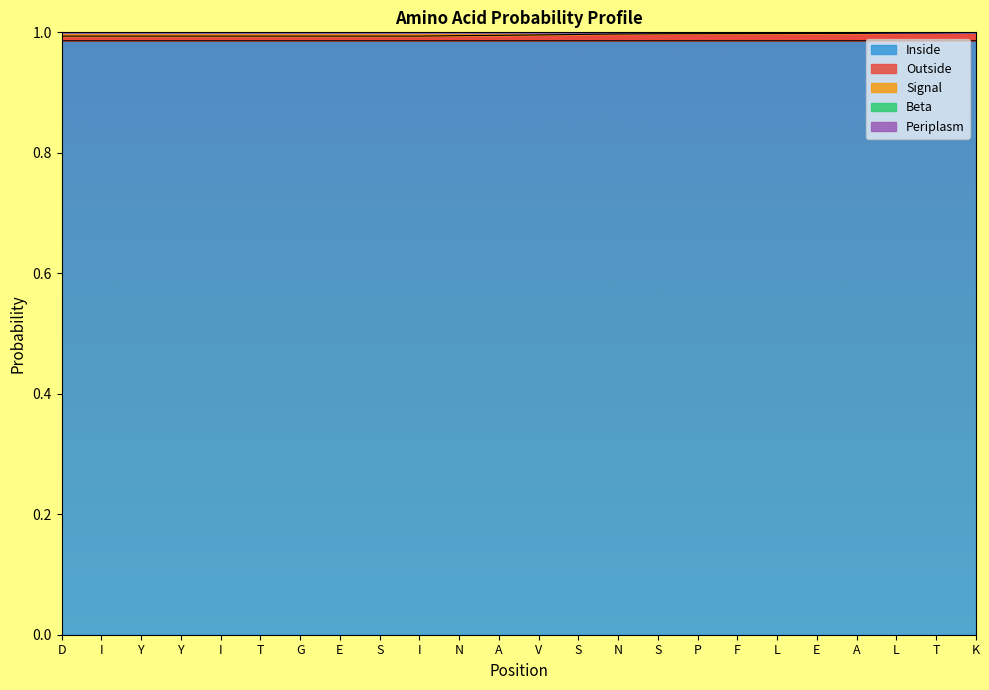

True or false: Outside and Beta cross at least once.

False